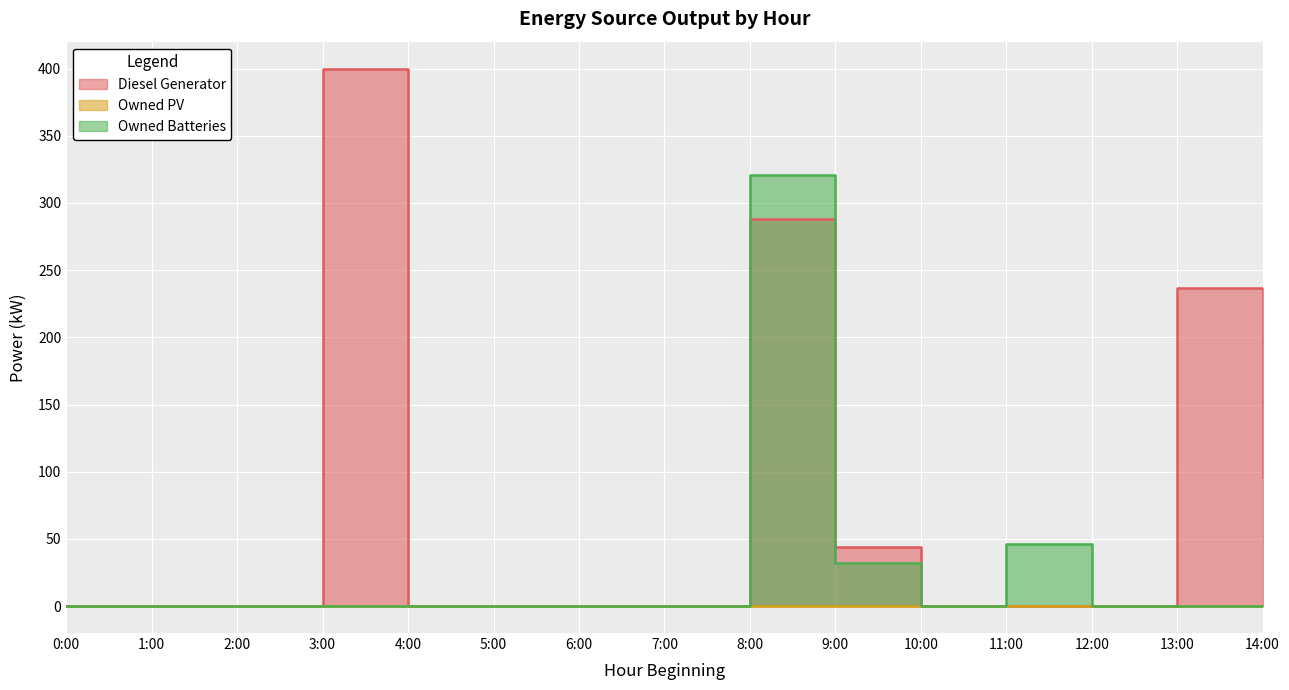

At which category does Owned Batteries reach its first local valley?

10:00